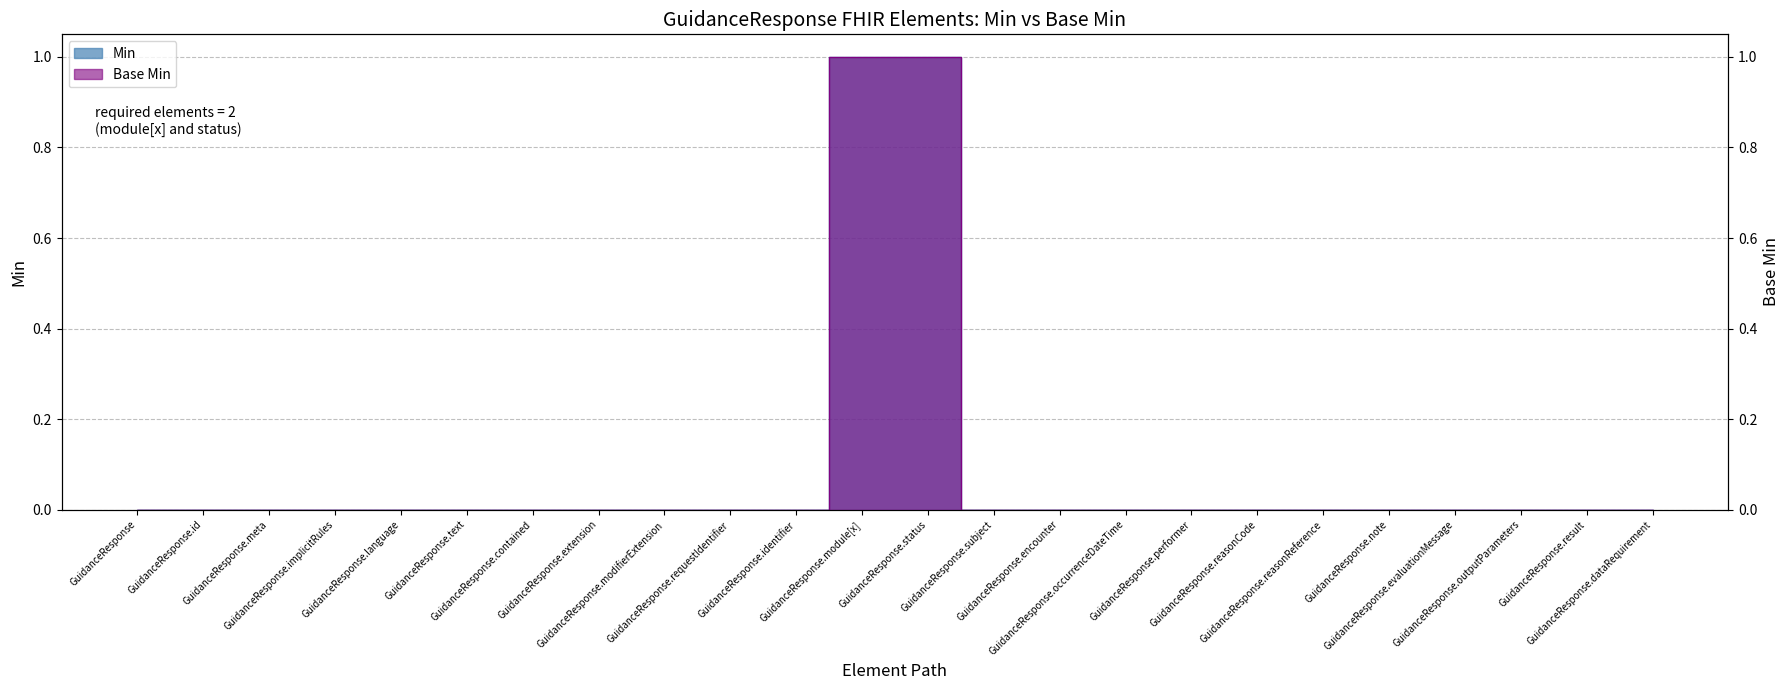

What is the sum of all Base Min values?

2